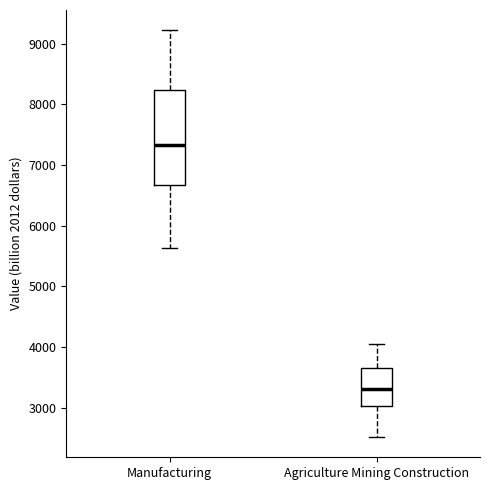

Where does the lower whisker of the box for Agriculture Mining Construction end on the y-axis? The values are not printed on the chart, so give them approximately, as read against the axis.

2500